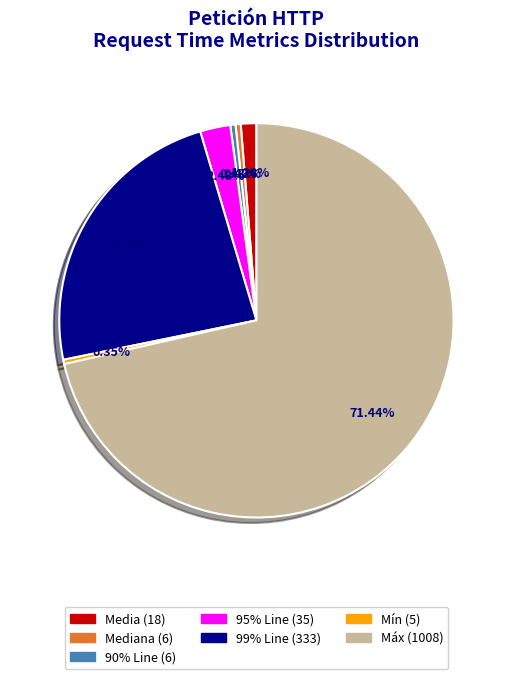

Is there a majority slice in this chart?

Yes